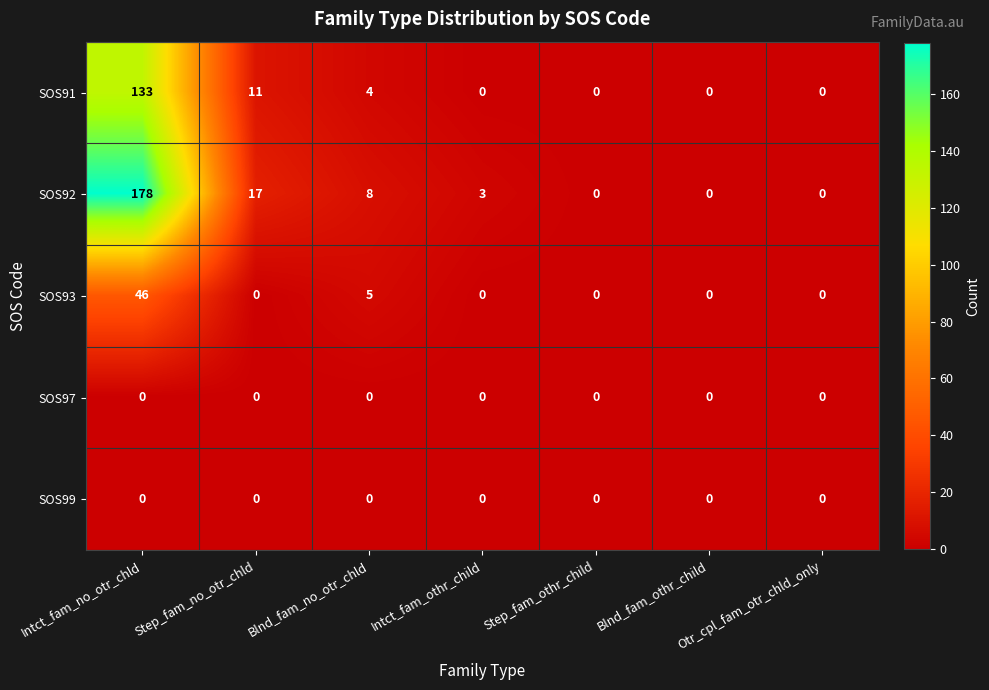

Which series has the widest spread of values?

SOS92